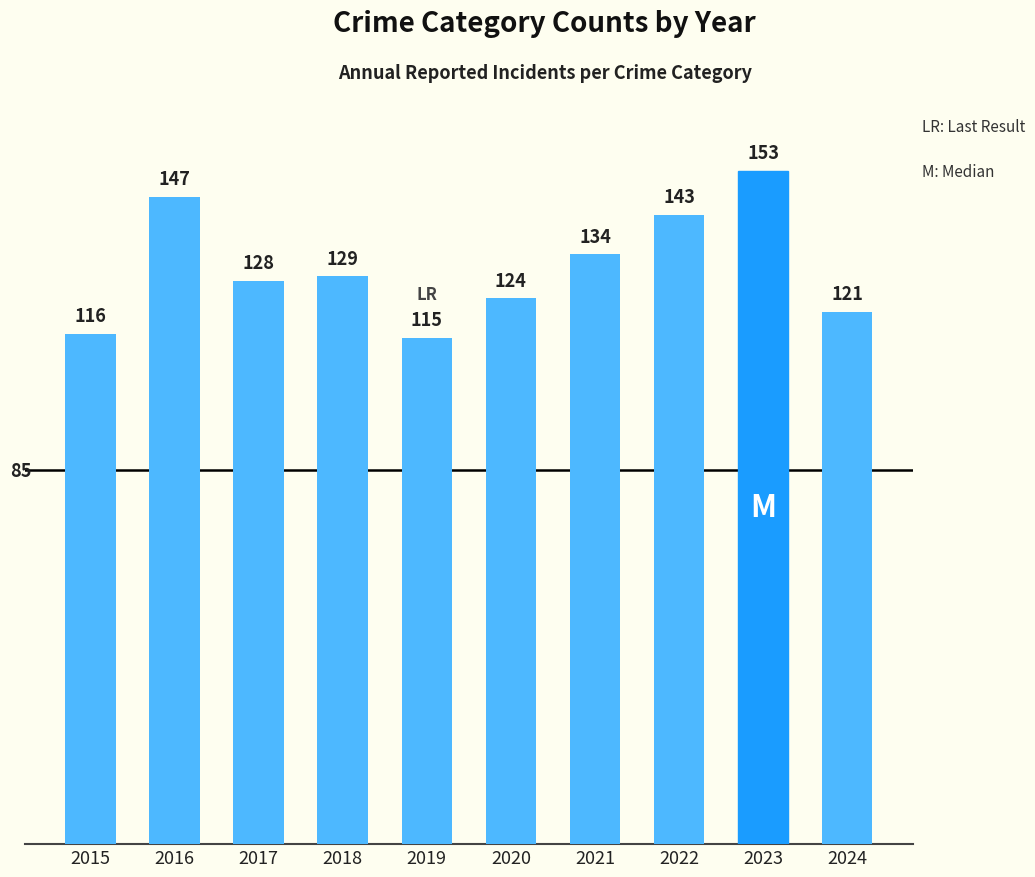

What is the maximum value shown in the chart?

153